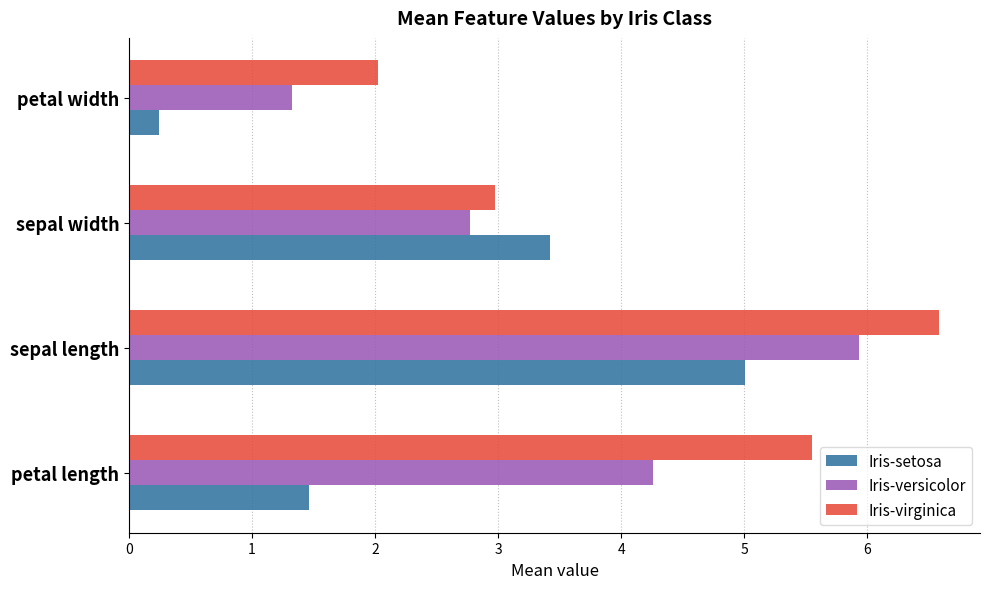

What is the maximum value shown in the chart?

6.6